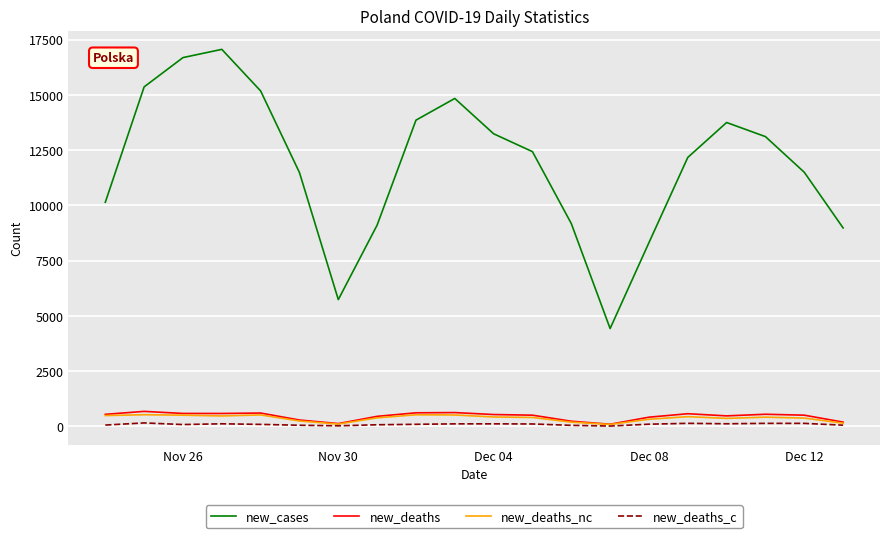

What are all the series names shown in the legend?

new_cases, new_deaths, new_deaths_nc, new_deaths_c